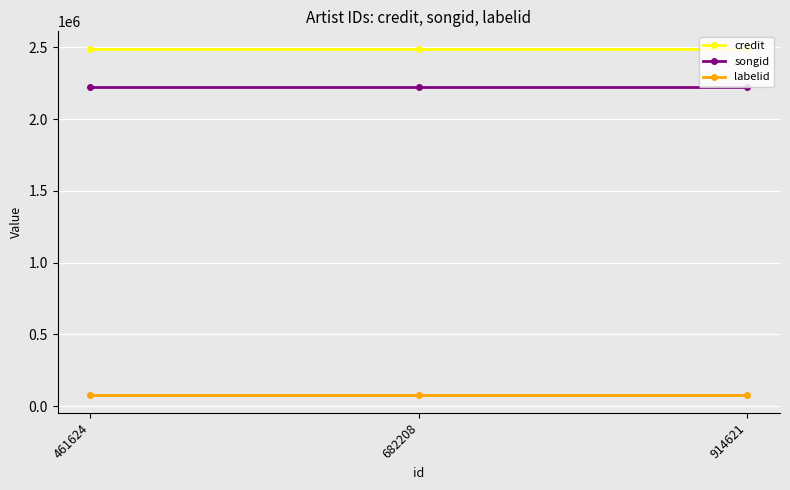

How many lines are shown in the chart?

3